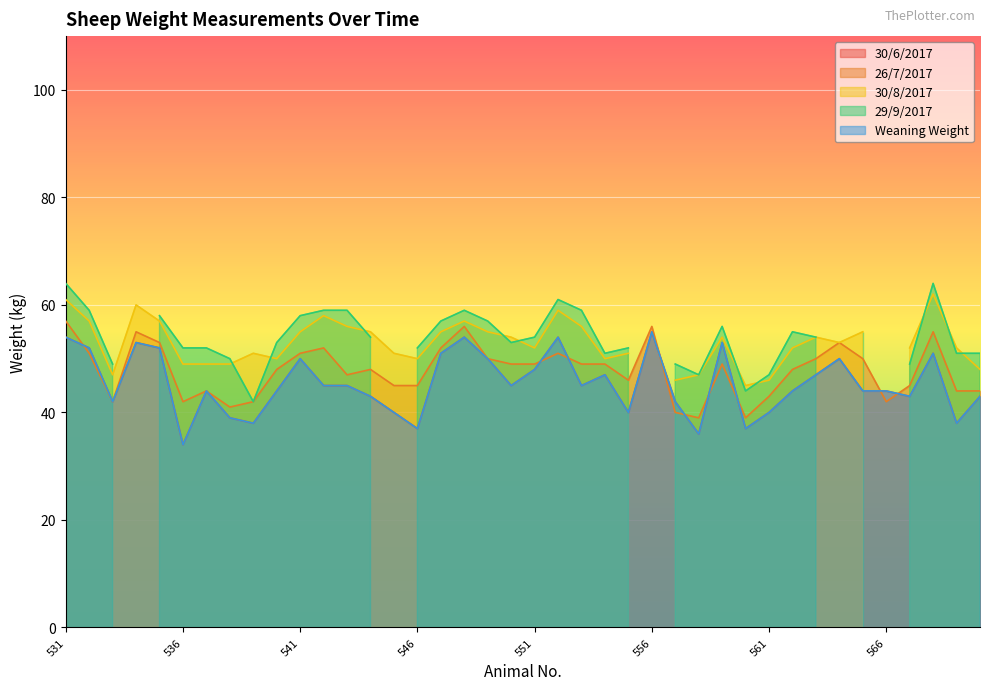

What is the sum of all Weaning Weight values?

1813